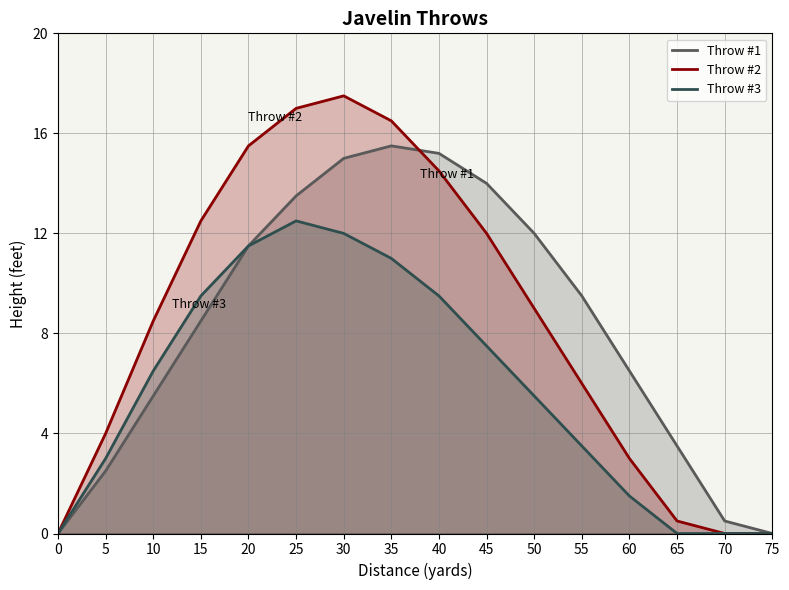

What is the maximum value for Throw #3?

12.5